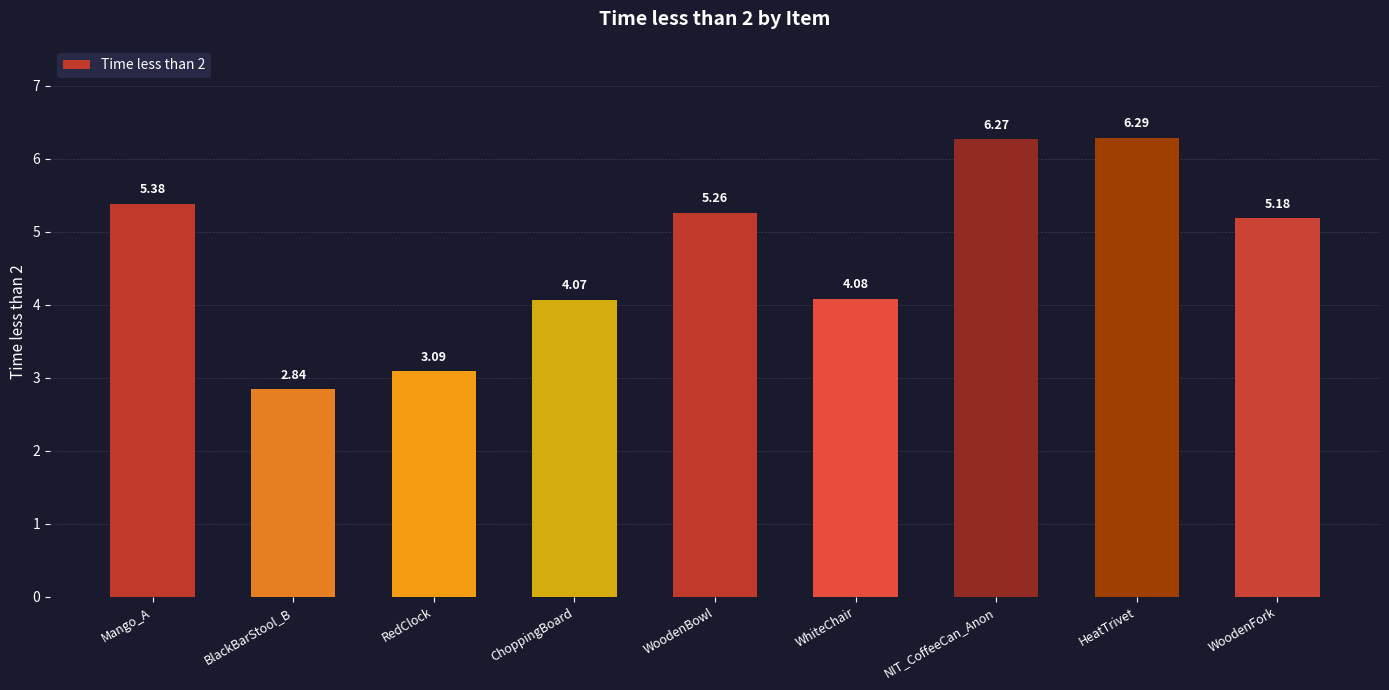

What is the difference between the second highest and minimum values?

3.4